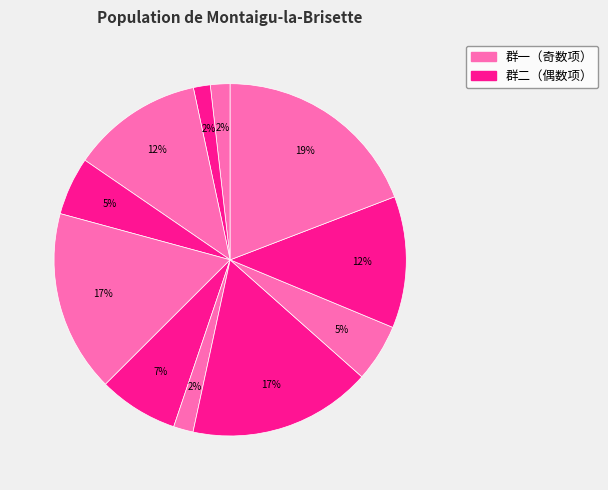

How many slices are in this pie chart?

11